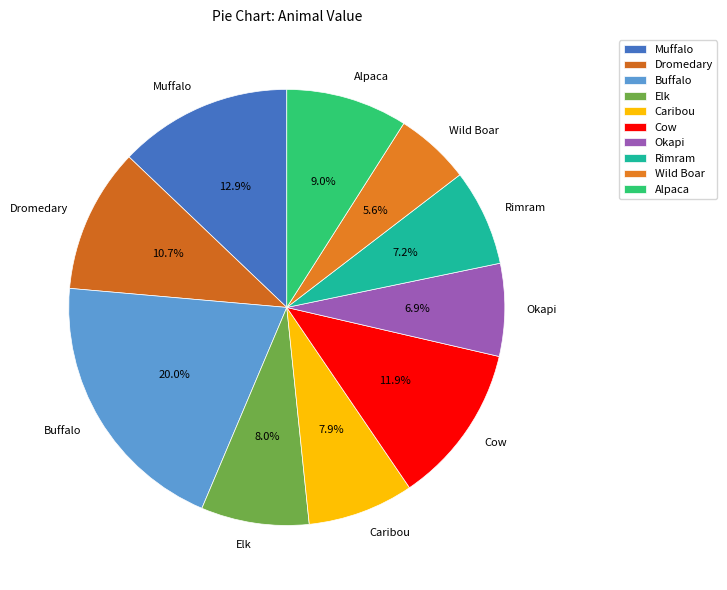

Is Okapi the majority of the pie?

No